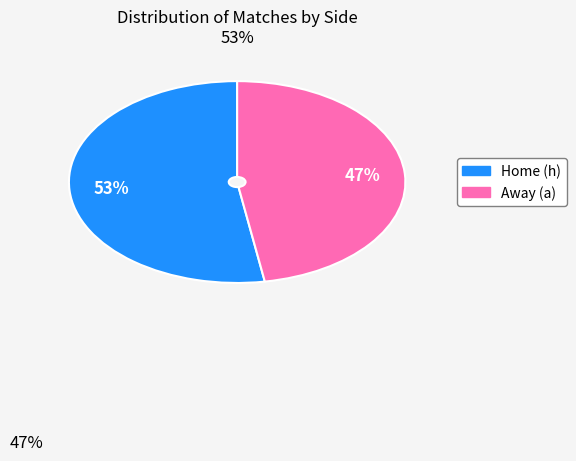

To the nearest percent, what is the average slice percentage?

50%